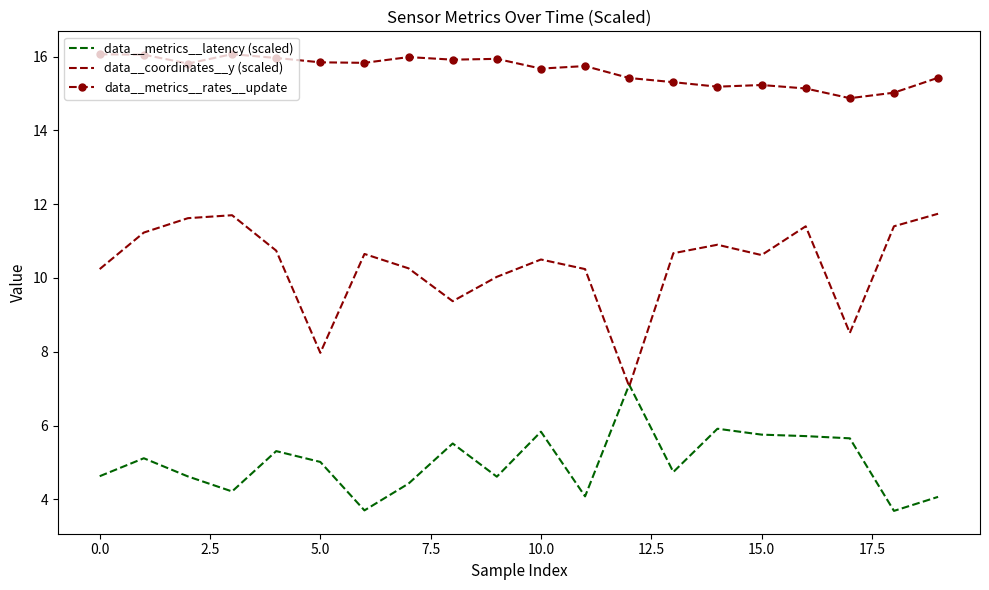

Which series has the largest total across all categories?

data__metrics__rates__update